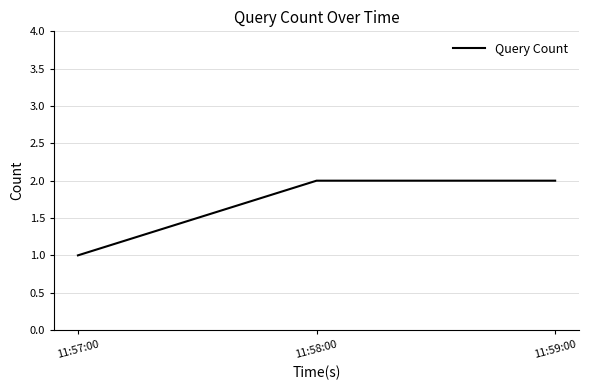

What is the smallest value displayed?

1